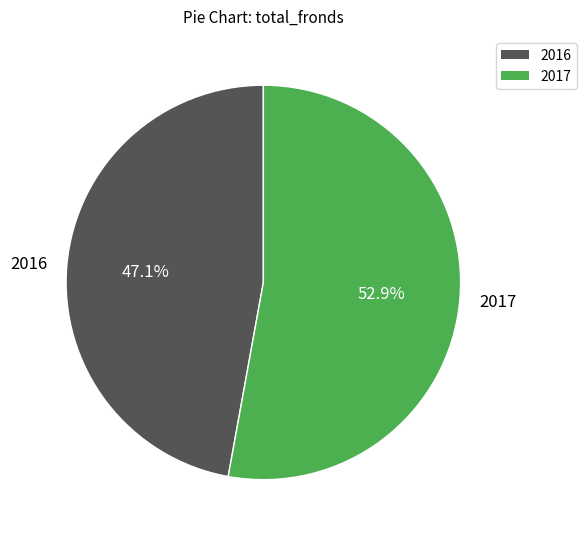

Rank the categories by value from highest to lowest.

2017, 2016